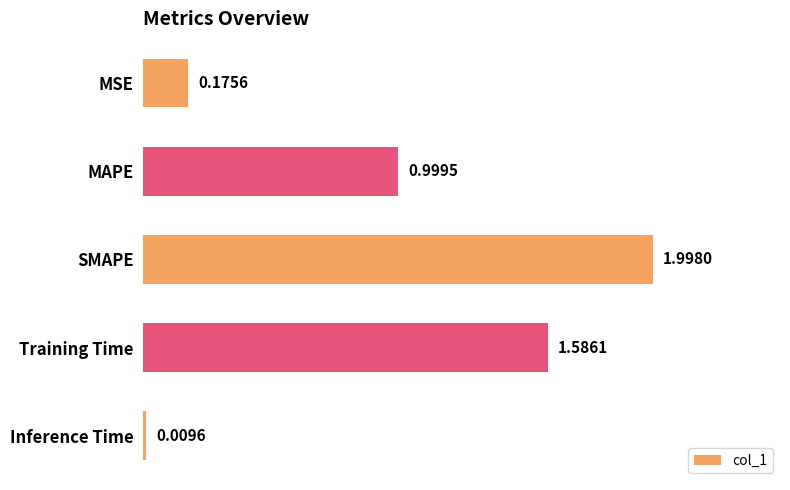

Approximately how many times larger is the value at MAPE compared to SMAPE?

0.5